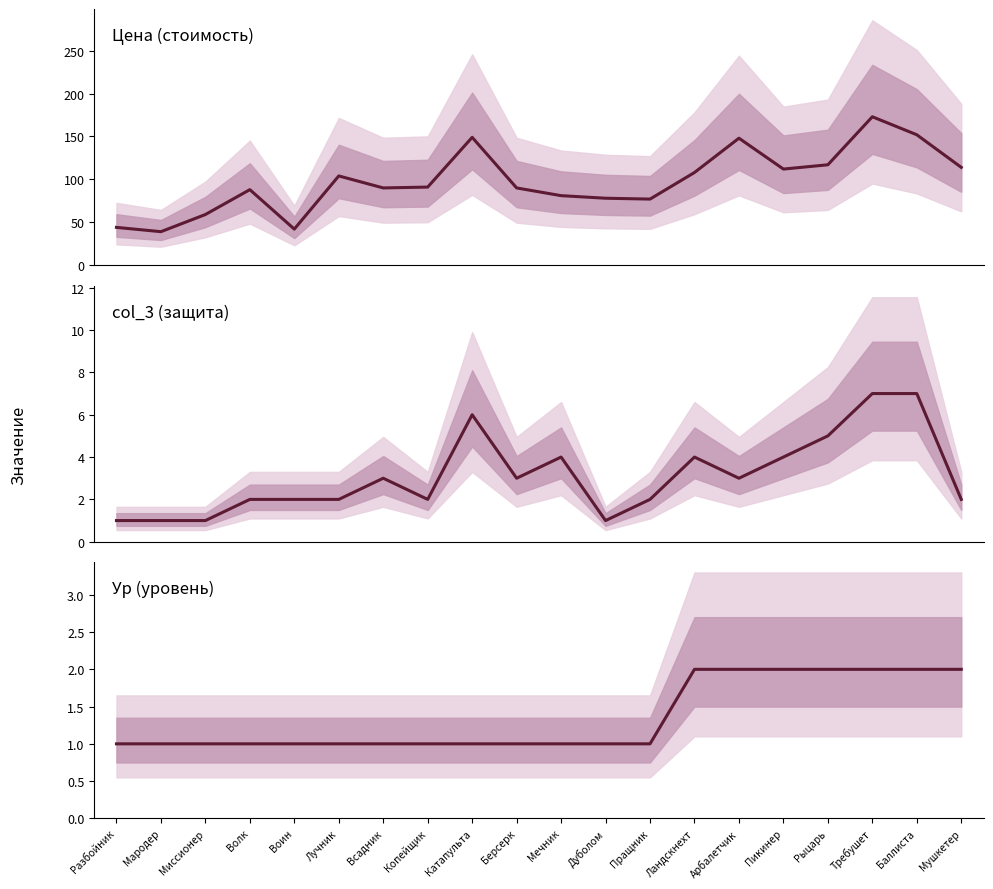

Where is the first local maximum for Цена?

Волк